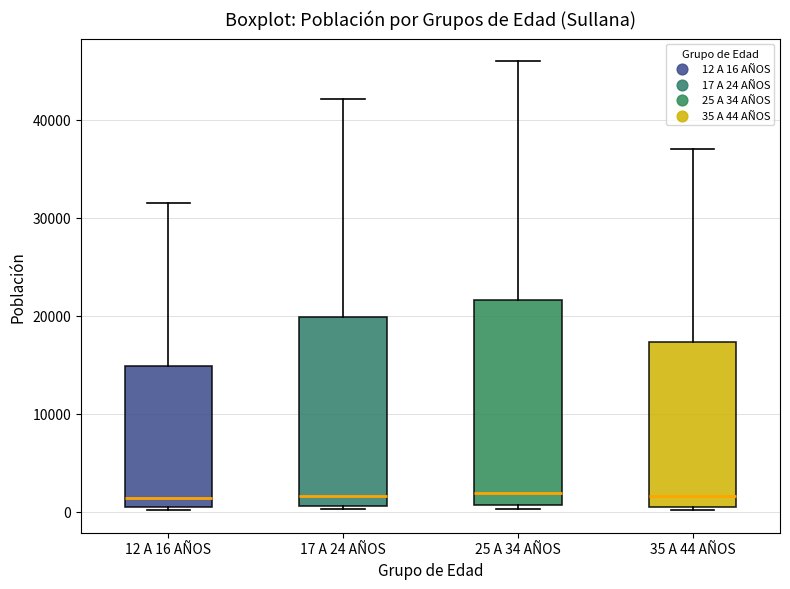

Reading left to right, transcribe this box plot: for each box, give where its median line is, the range the box spans, and where its two whiskers end, as read against the y-axis. The values are not printed on the chart, so give them approximately, as read against the axis.

12 A 16 AÑOS: median 1000, box 0 to 15000, whiskers 0 to 32000
17 A 24 AÑOS: median 2000, box 1000 to 20000, whiskers 0 to 42000
25 A 34 AÑOS: median 2000, box 1000 to 22000, whiskers 0 to 46000
35 A 44 AÑOS: median 2000, box 1000 to 17000, whiskers 0 to 37000